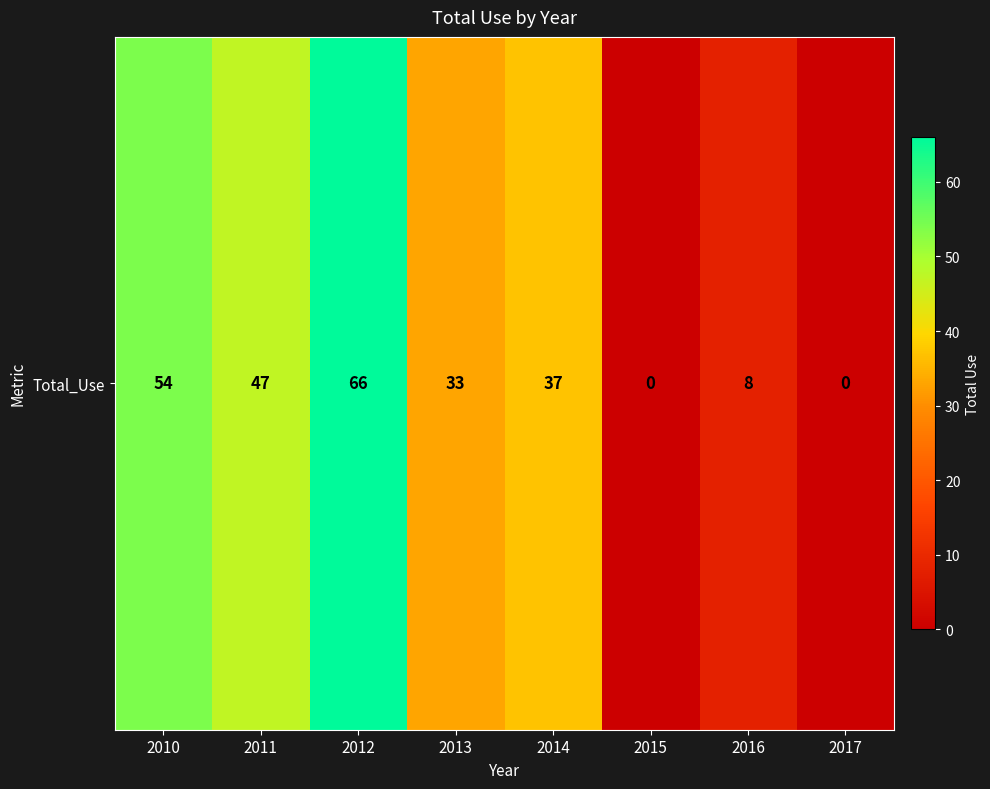

Count the values in the range 8 to 54.

5